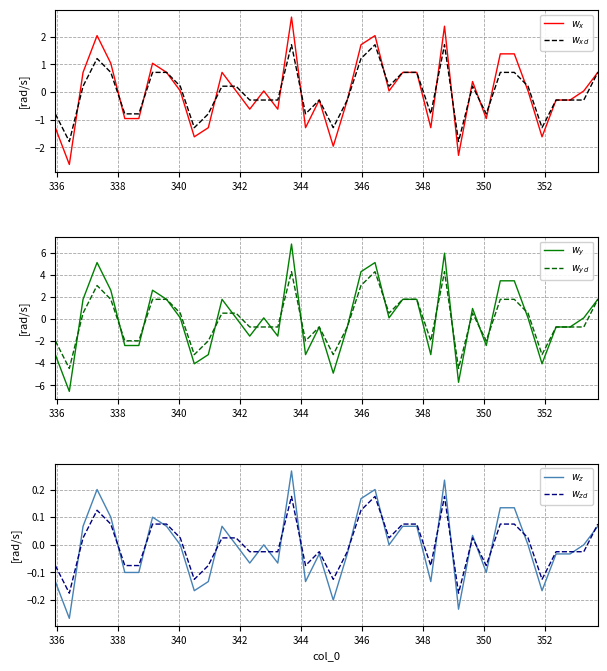

What is the difference between the maximum and minimum values in the $w_{zd}$ series?

0.4